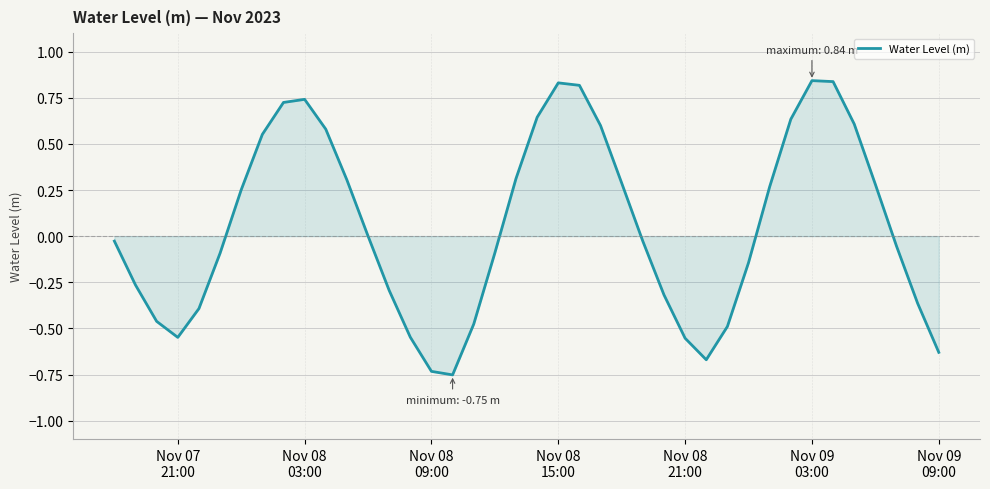

What is the difference between the maximum and minimum values?

1.6